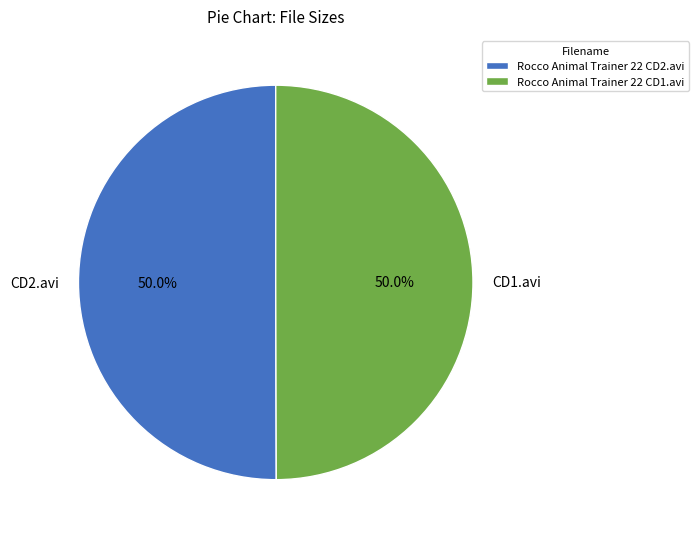

How many slices are in this pie chart?

2